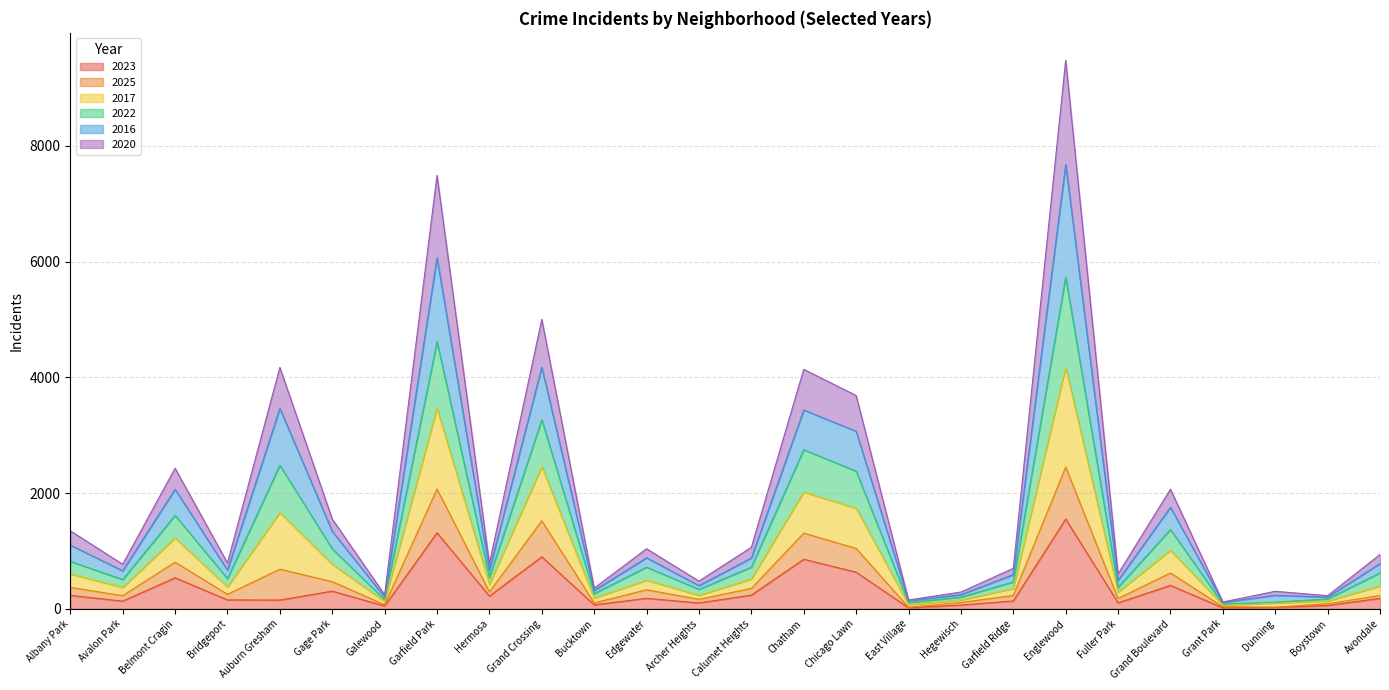

At which category is the sum across all series the highest?

Englewood